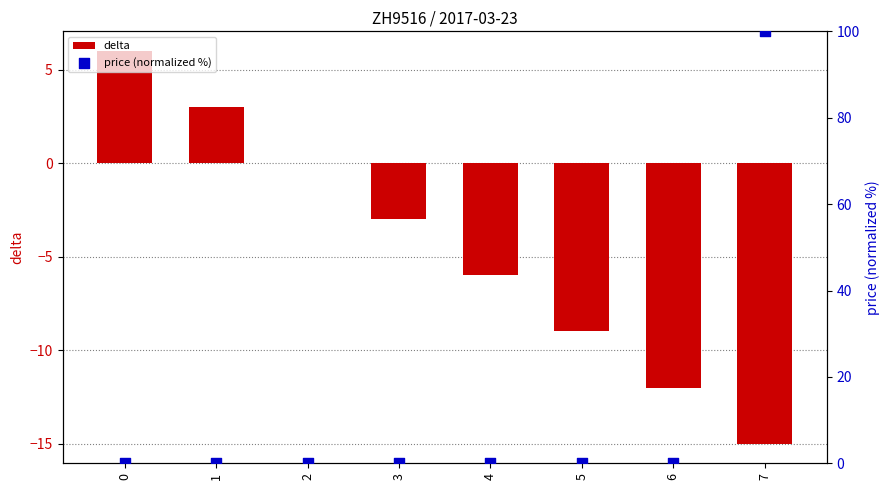

Is the value of delta at 5 greater than the value of price (normalized %) at 6?

No